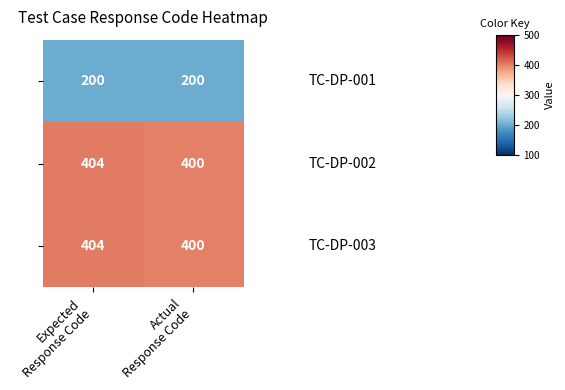

What is the smallest value displayed?

200